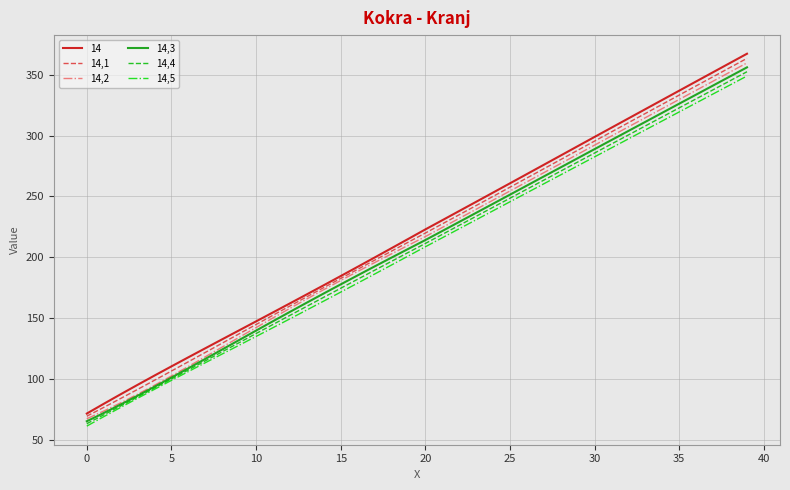

Which series has the largest range (max minus min)?

14